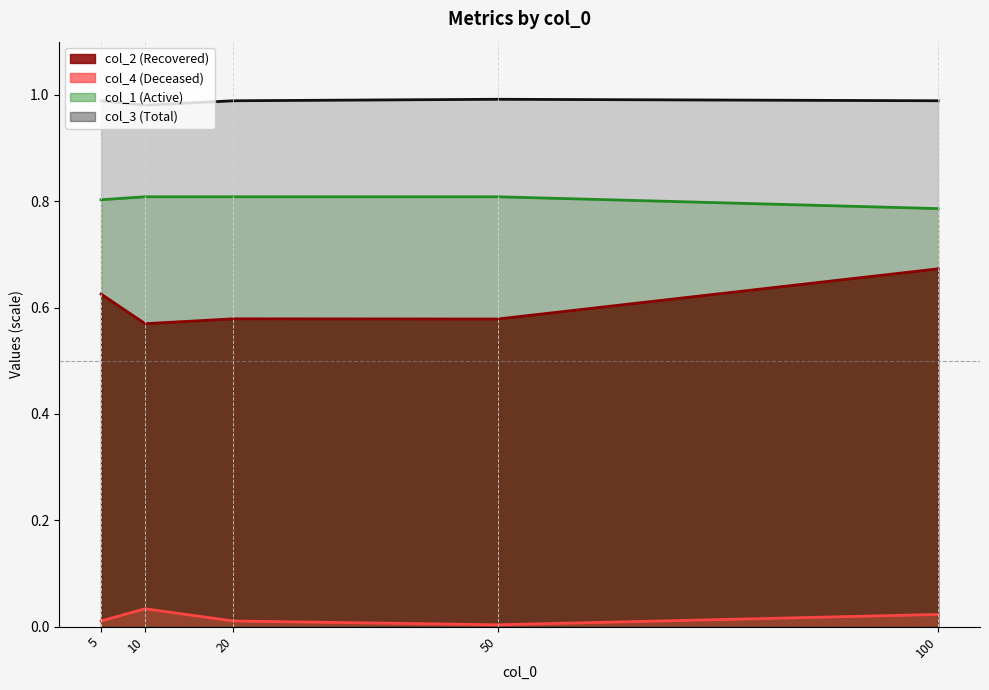

At which category does col_2 reach its first local peak?

20